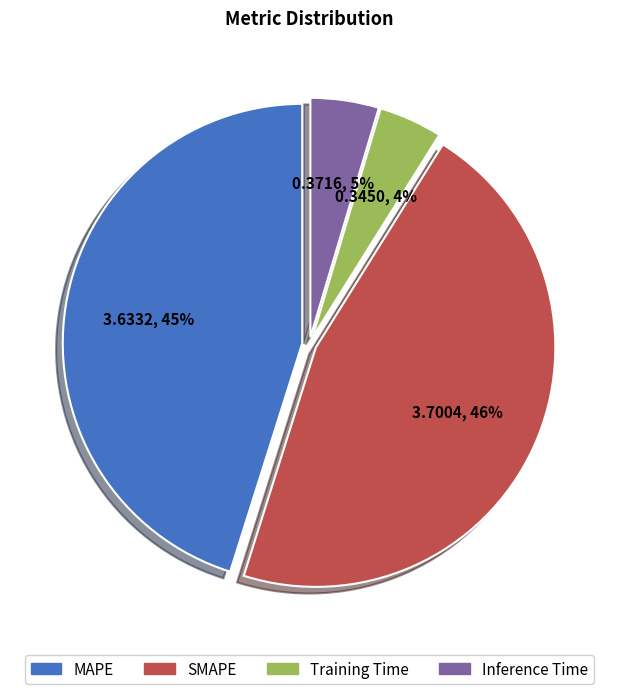

To the nearest percent, what is the combined percentage of SMAPE and Training Time?

50%